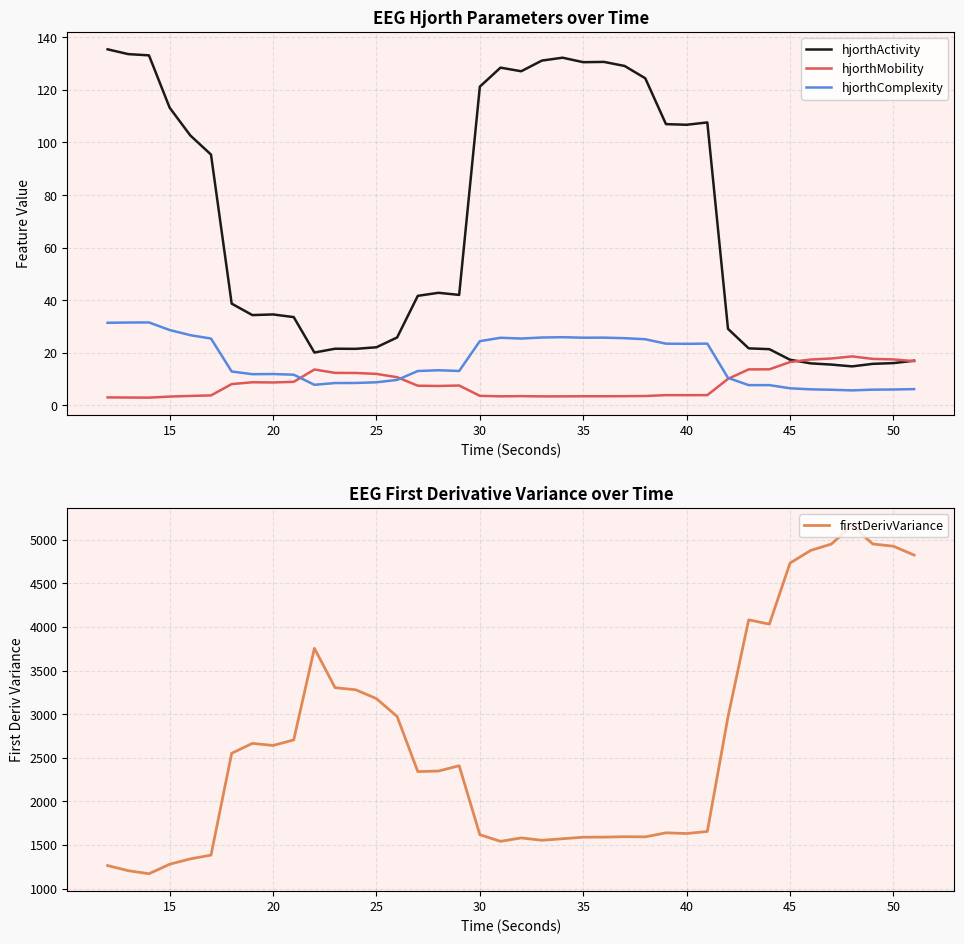

In hjorthActivity, how many points are higher than both neighbors (excluding endpoints)?

7